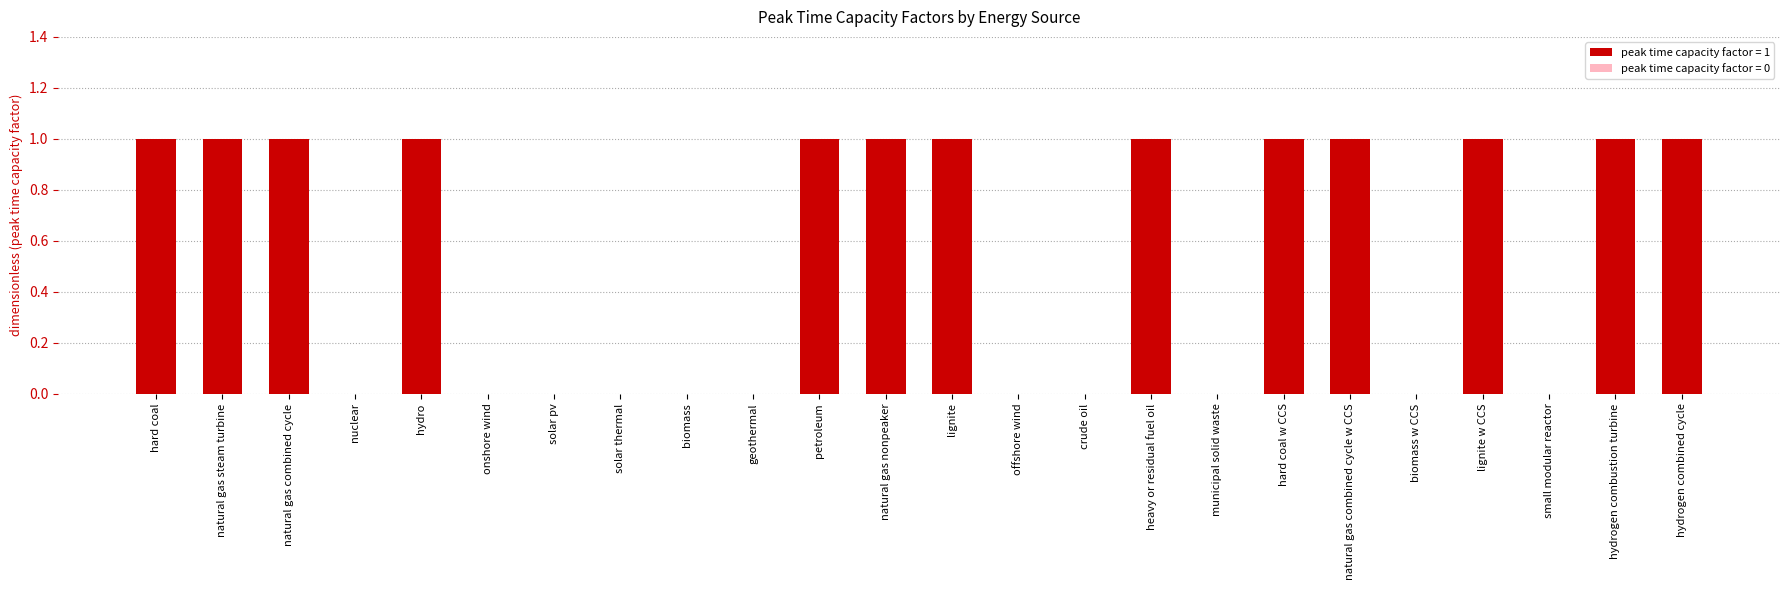

How many distinct data groups are displayed?

1